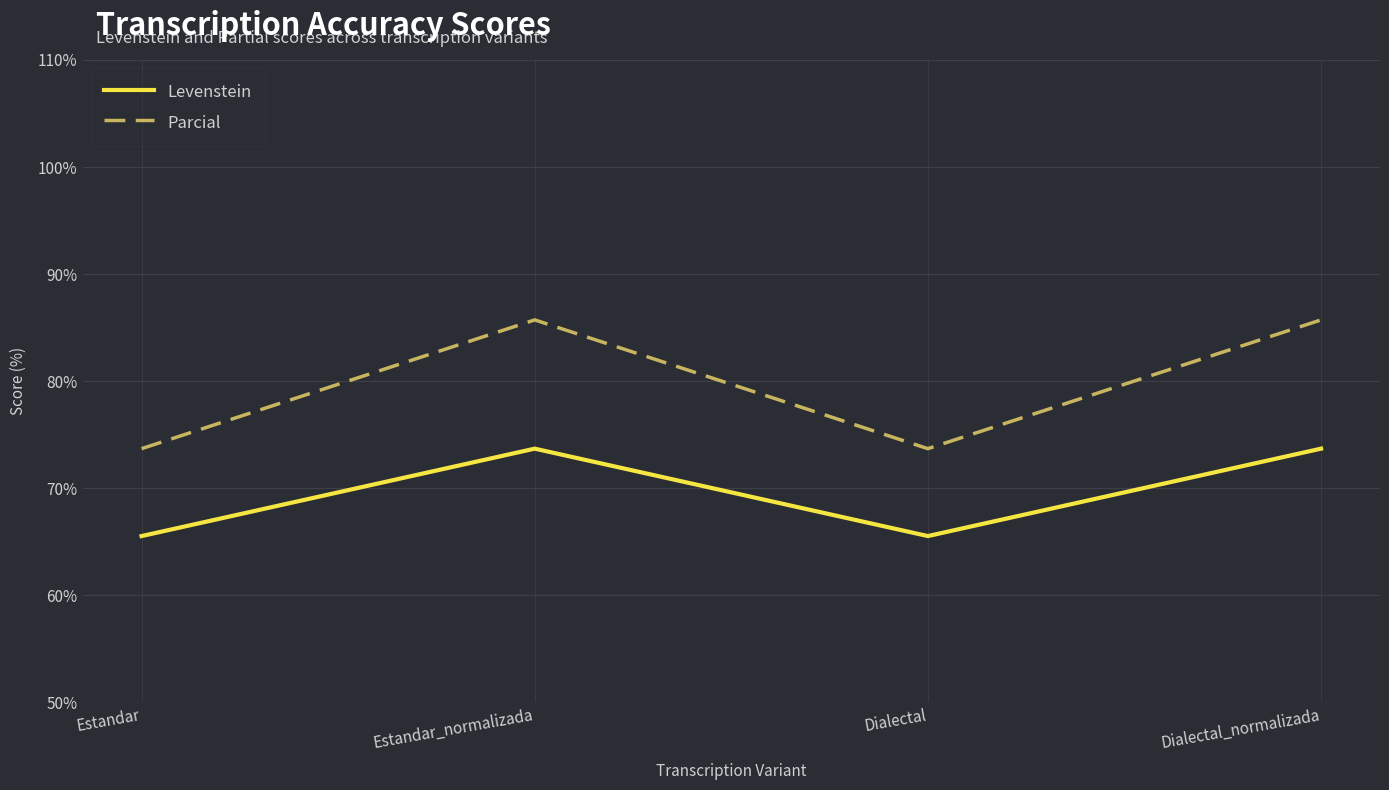

How many distinct data groups are displayed?

2